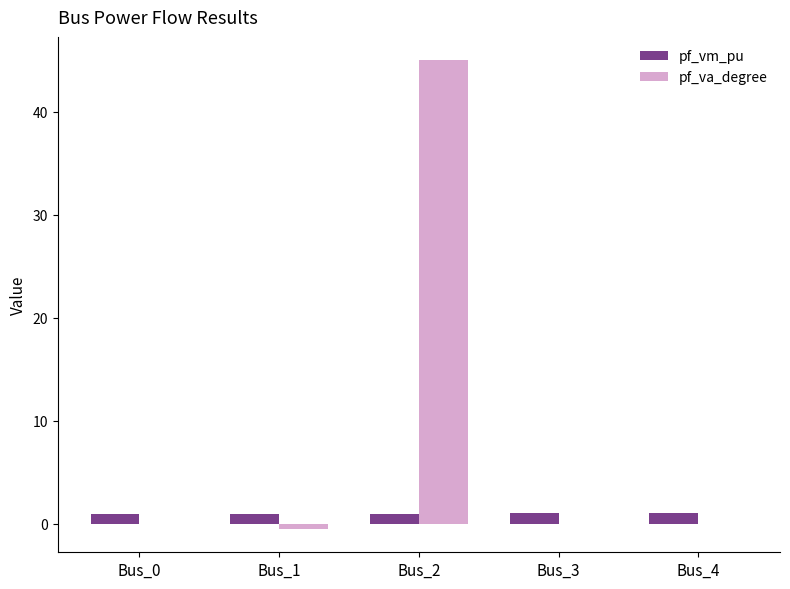

How many data points does each series have?

5